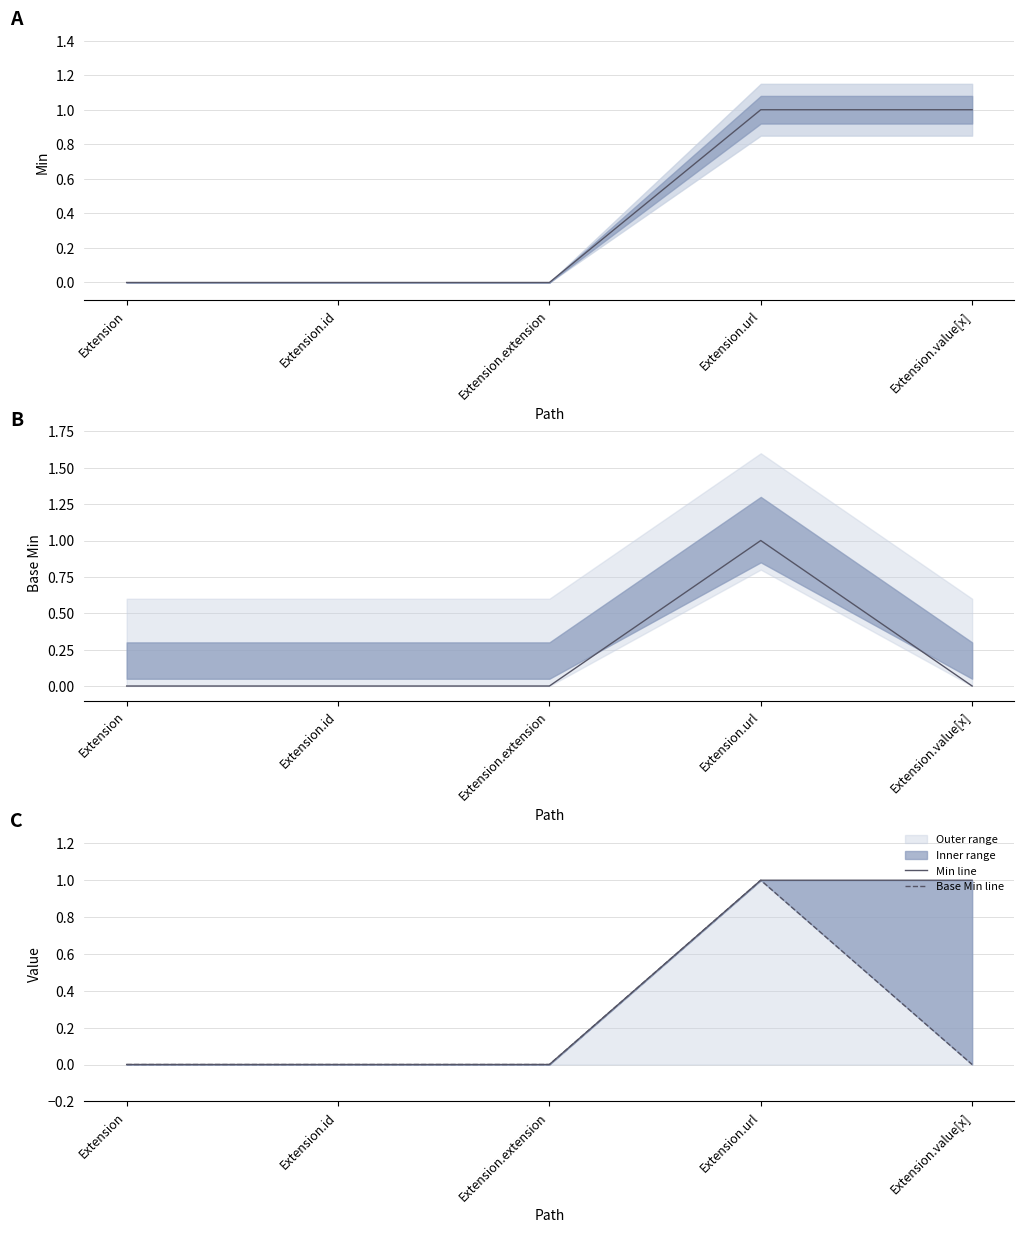

Where is the first local maximum for Base Min line?

Extension.url